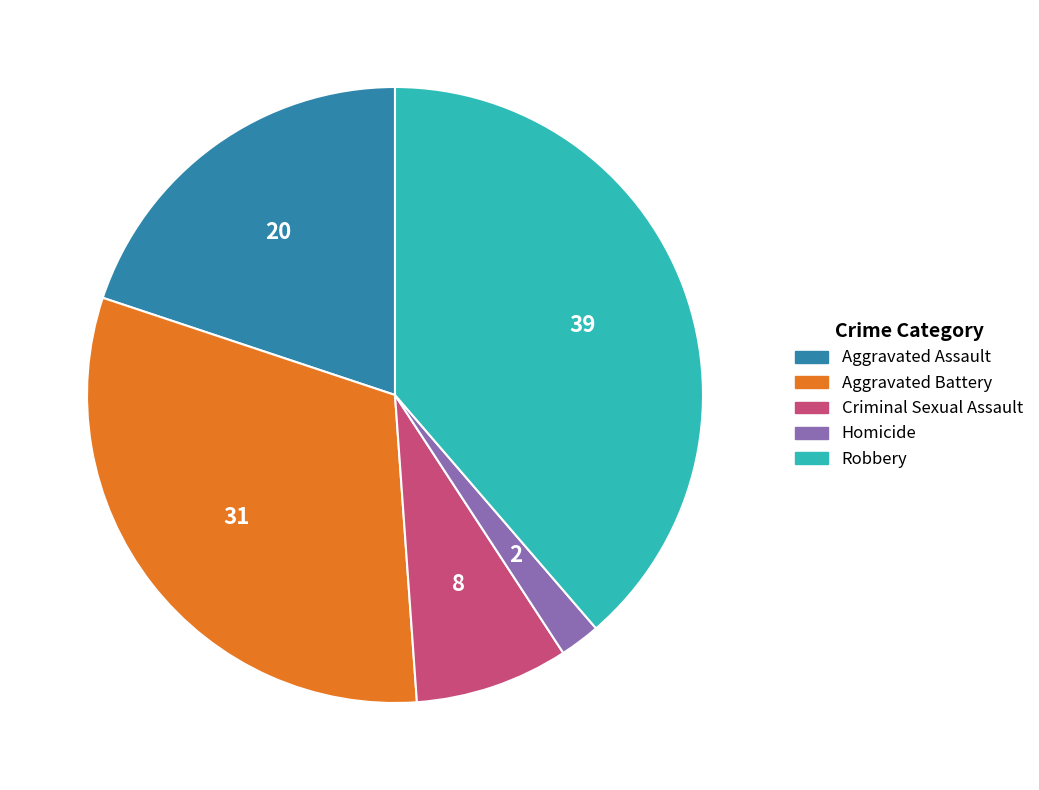

The Homicide slice represents 9% of the pie. True or false?

False